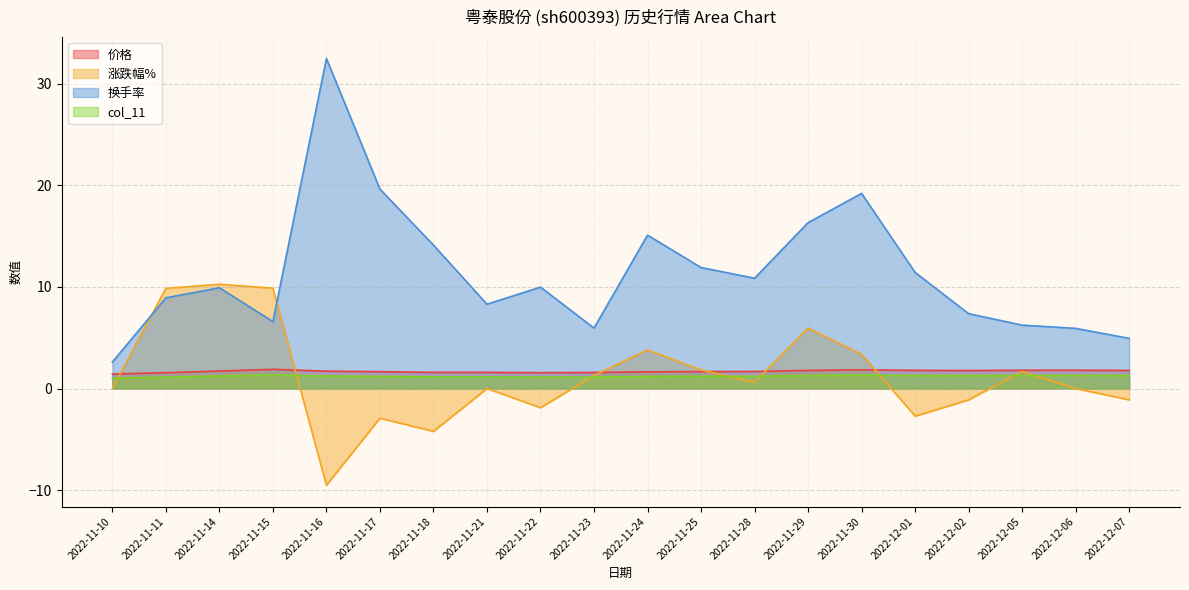

At 2022-12-01, list the series in order from smallest to largest.

涨跌幅%, col_11, 价格, 换手率